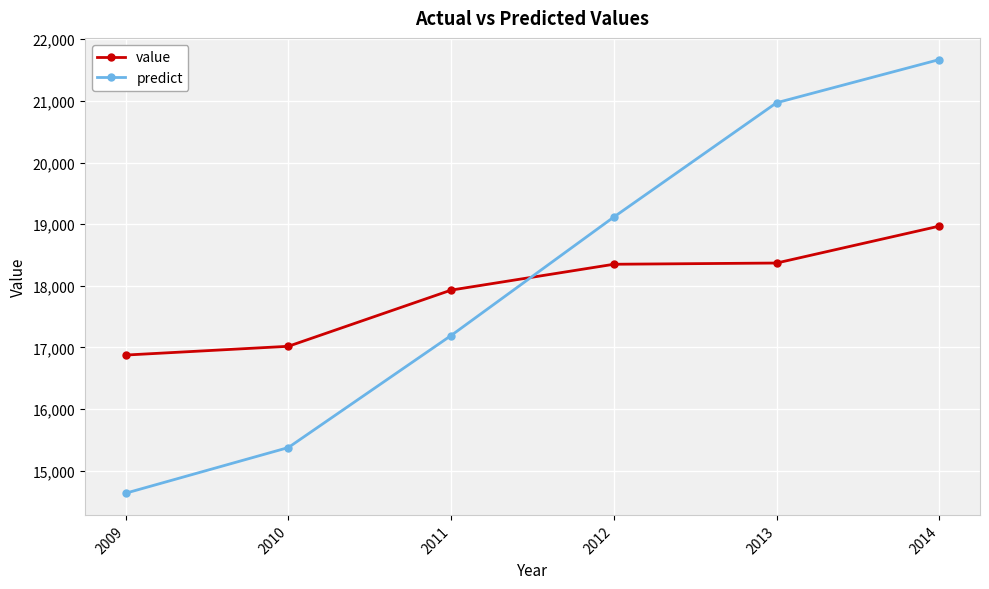

Which series changed the most between 2011 and 2012?

predict